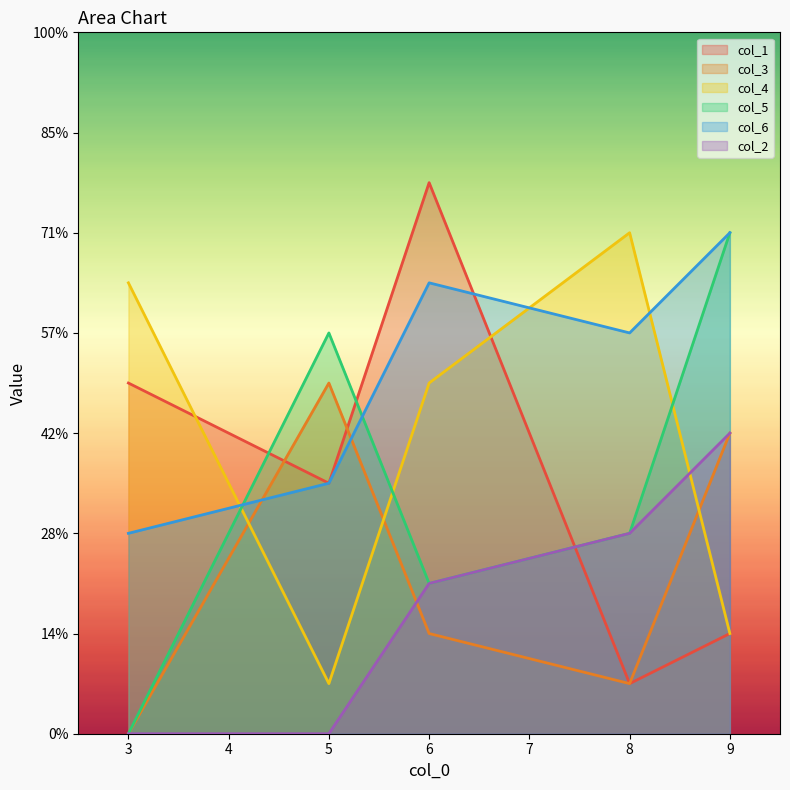

Which series has the largest total across all categories?

col_6